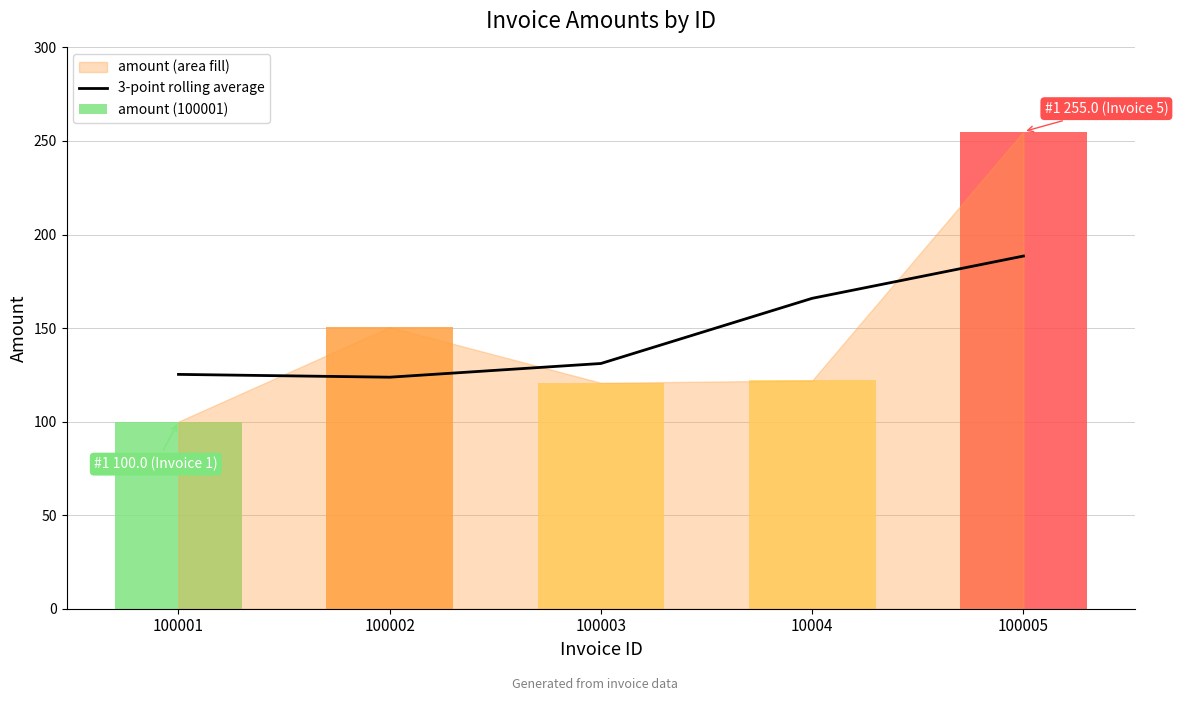

At which category does the chart reach its minimum across all series?

100002